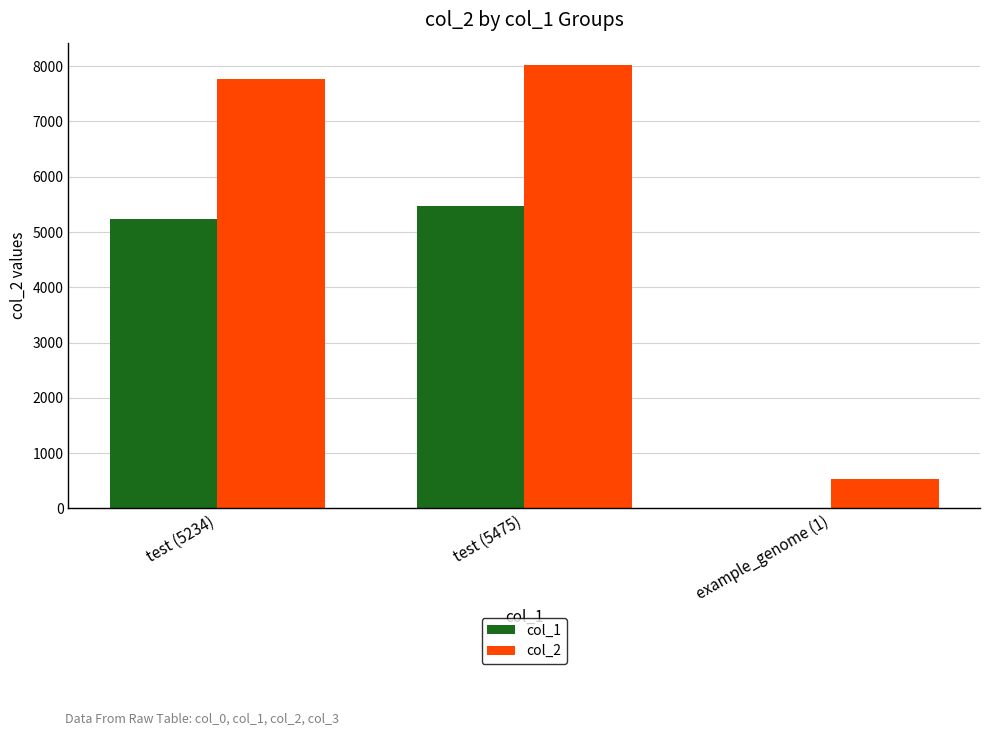

What is the average value of the col_1 series?

3570